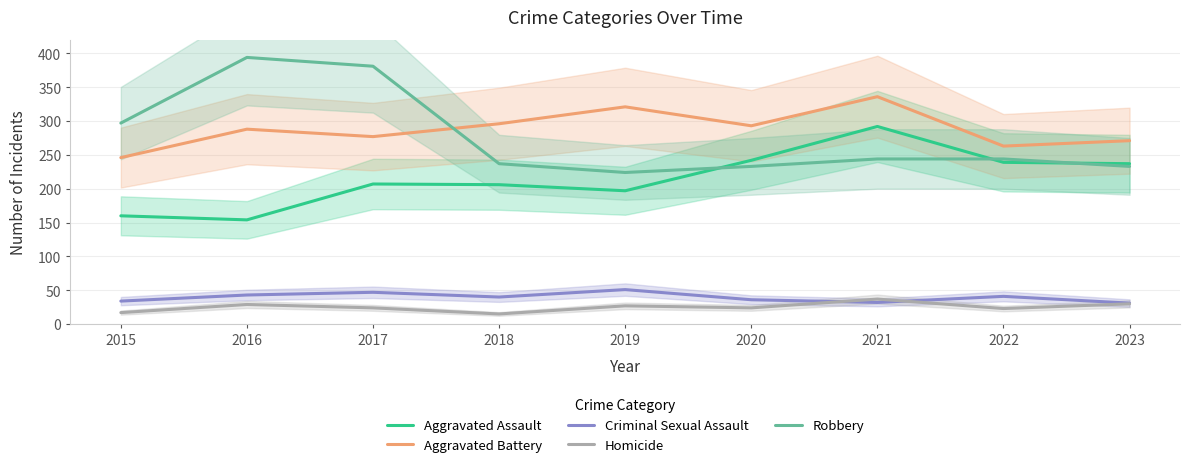

Rank the series at 2016 from lowest to highest value.

Homicide, Criminal Sexual Assault, Aggravated Assault, Aggravated Battery, Robbery